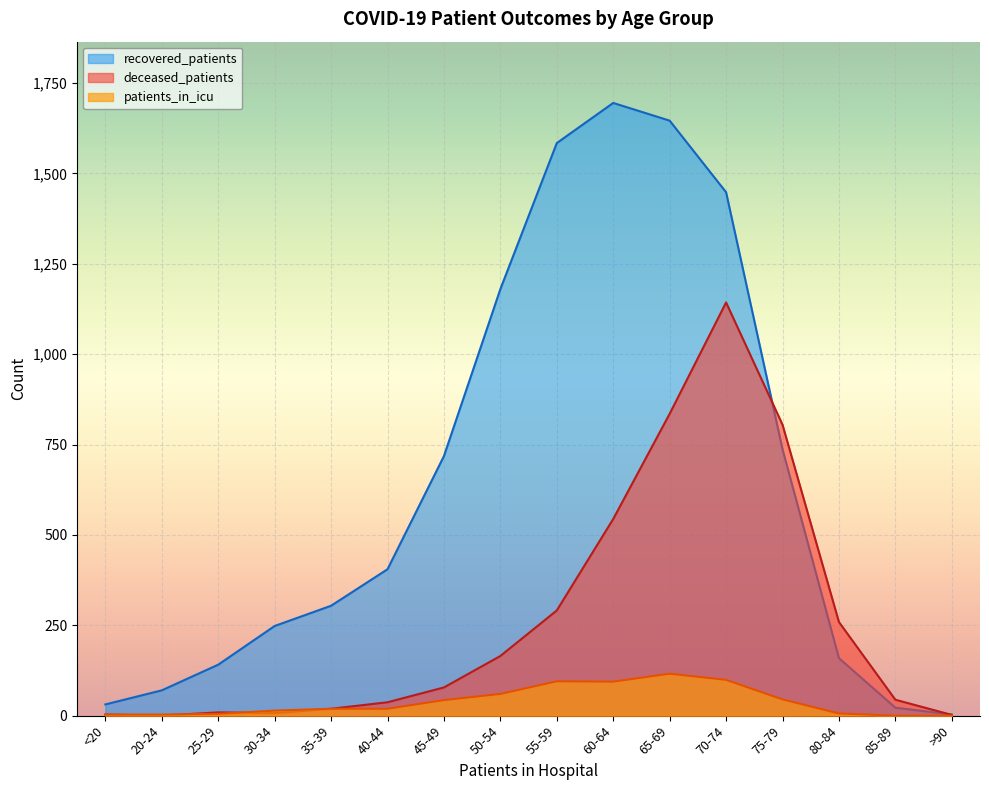

How many lines are shown in the chart?

3